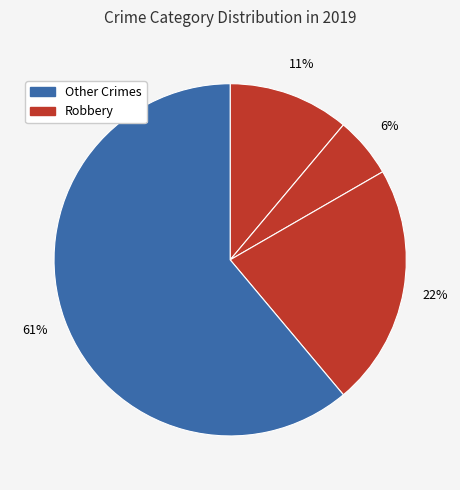

Count the number of slices in the pie.

4